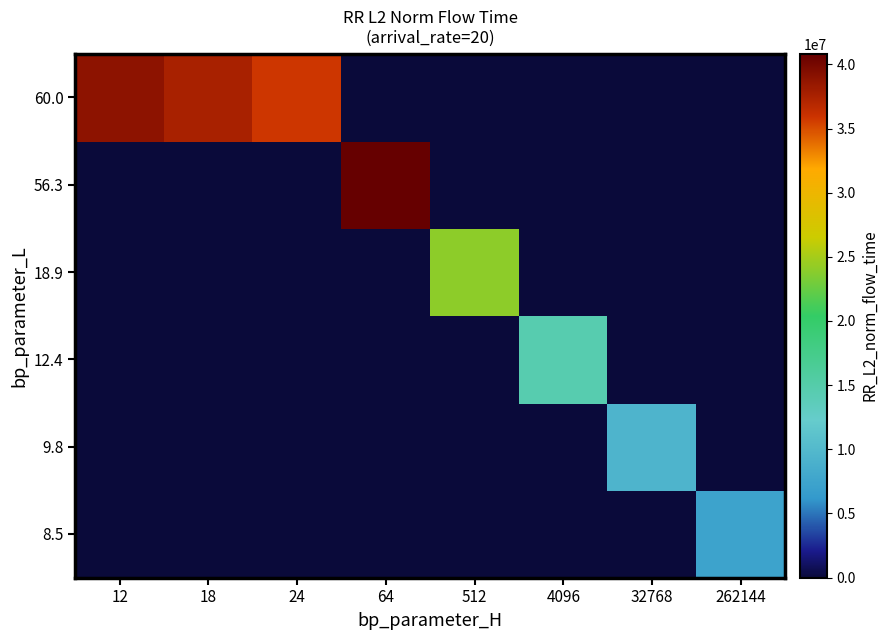

What is the spread (max minus min) of values at 4096?

14535132.0